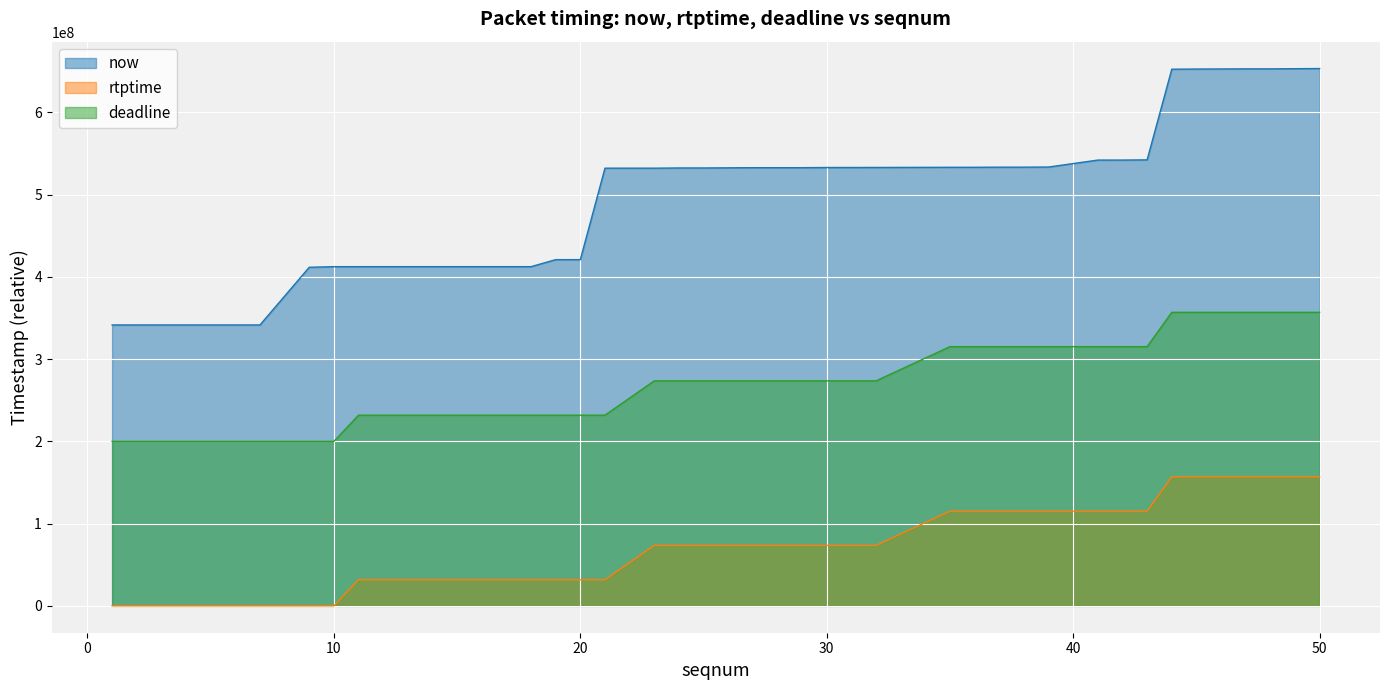

At 37, list the series in order from largest to smallest.

now, rtptime, deadline